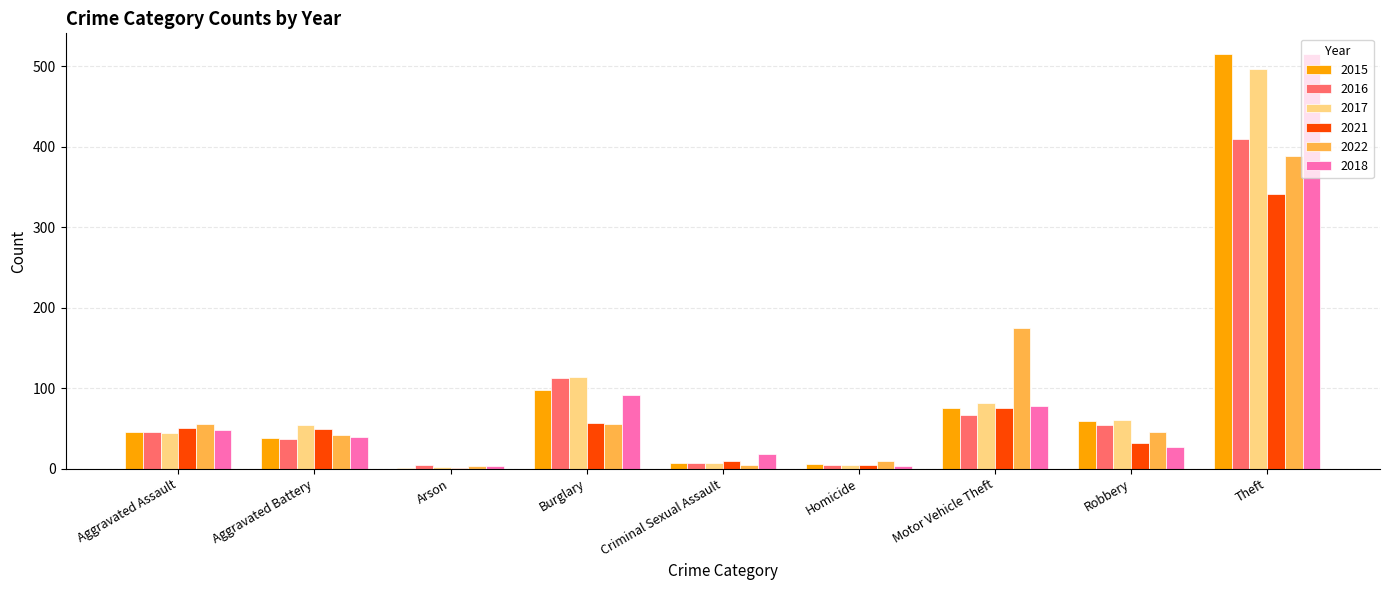

At which category is the sum across all series the highest?

Theft